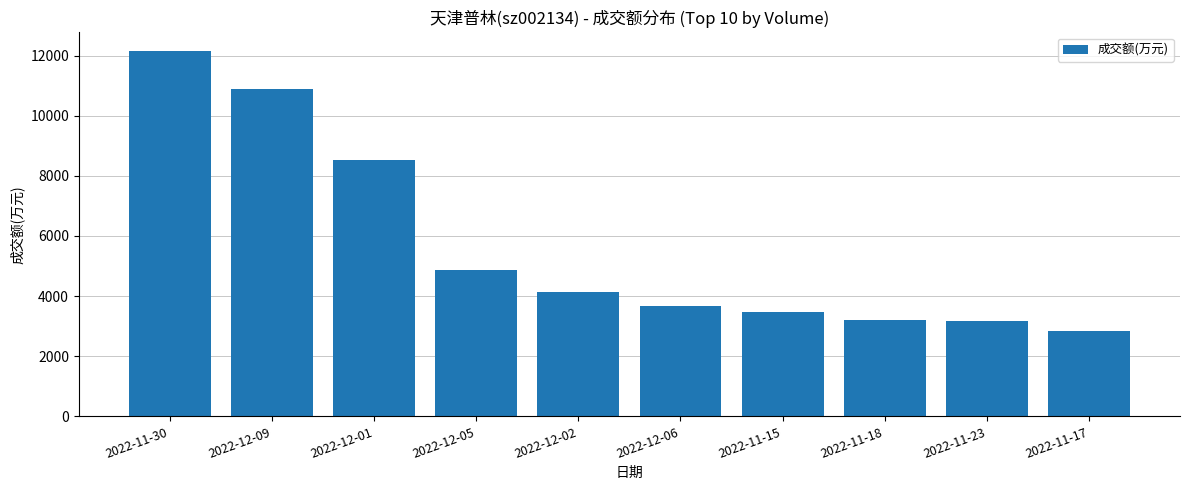

Between 2022-11-18 and 2022-11-17, which is larger?

2022-11-18